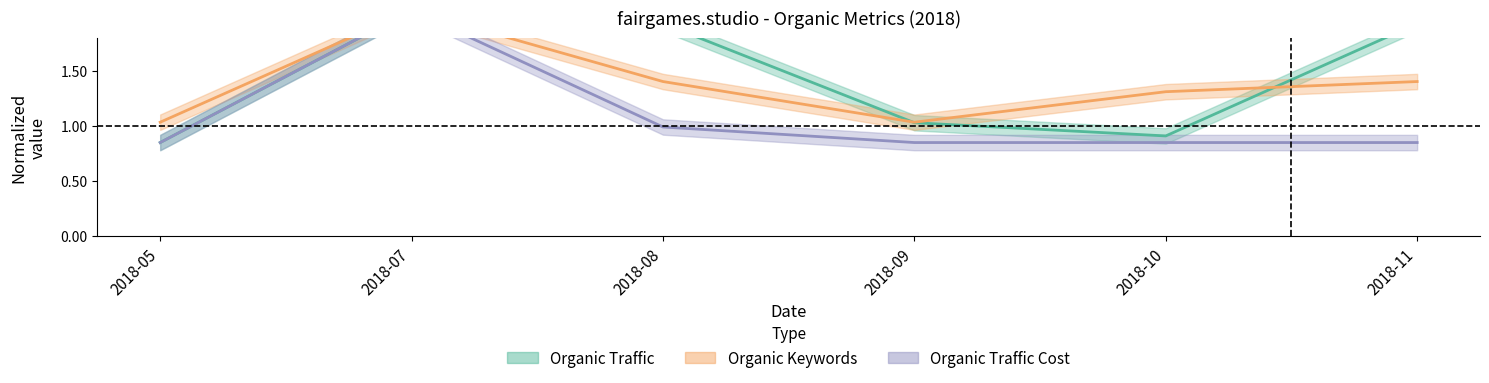

What are all the series names shown in the legend?

Organic Traffic, Organic Keywords, Organic Traffic Cost